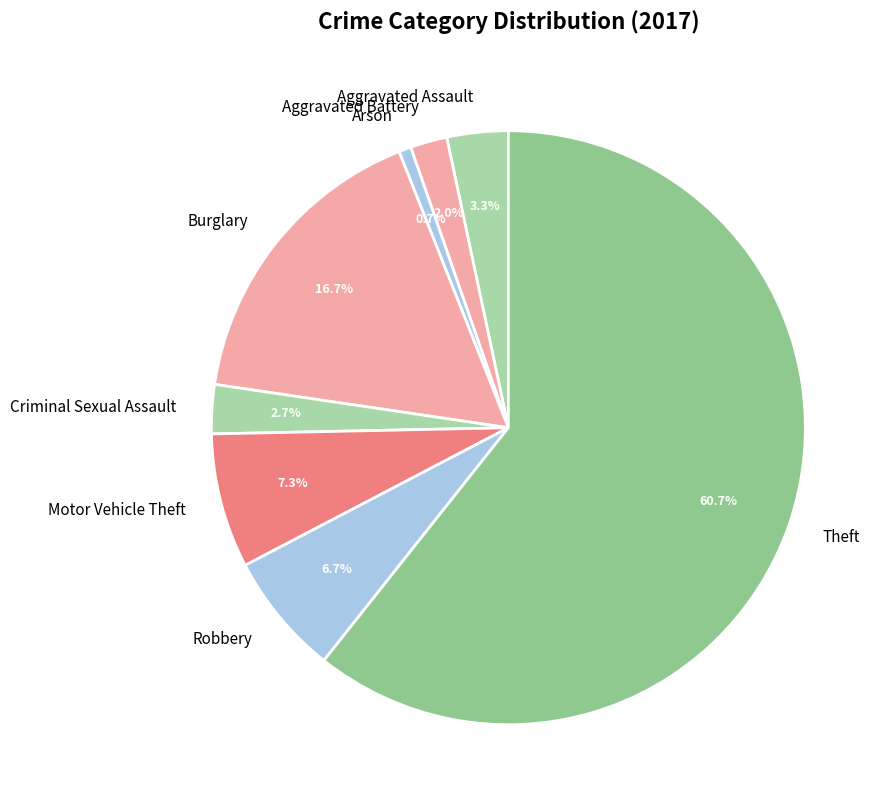

Which slice is the largest?

Theft